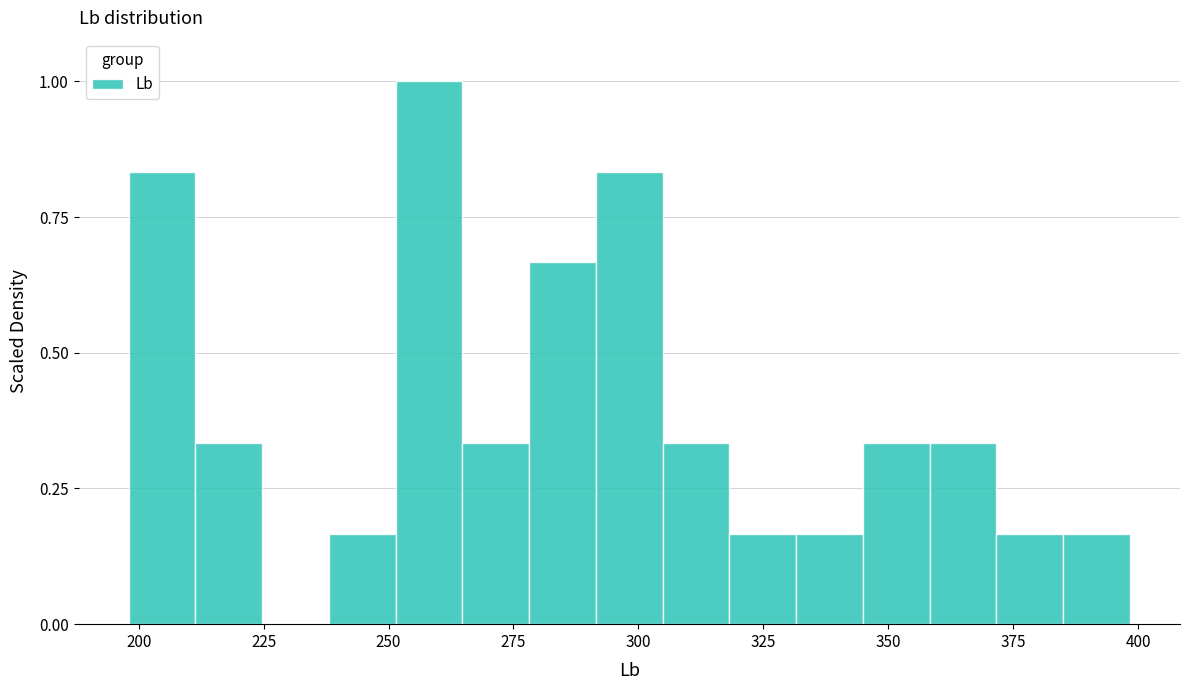

Around what value on the x-axis is the tallest bar? Give the approximate position of its centre, as read against the axis.

260